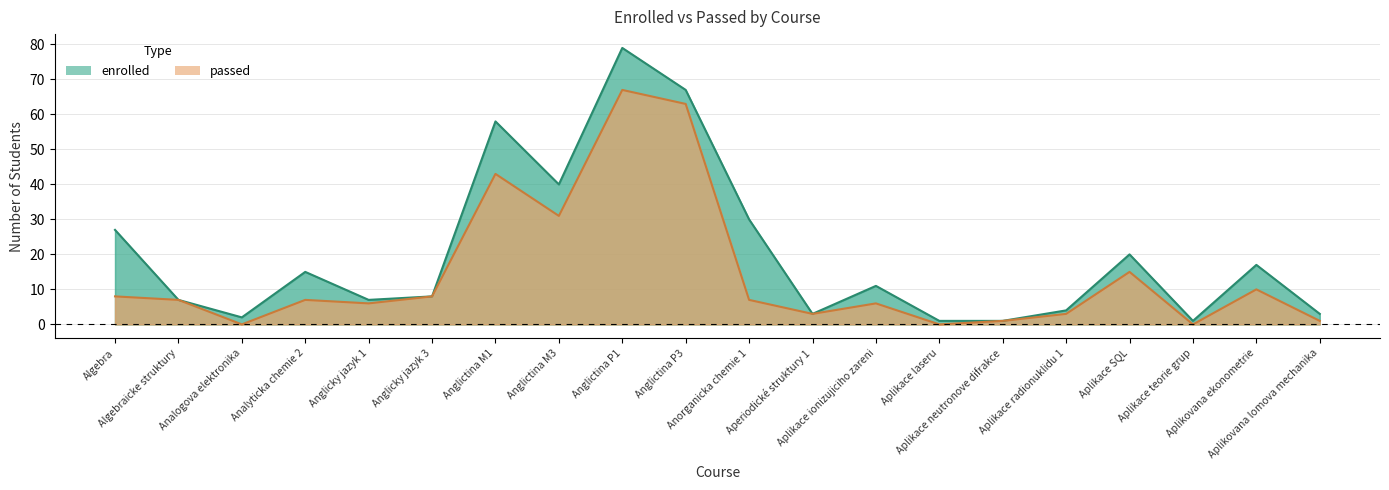

Is the value of passed at Algebraicke struktury greater than the value of enrolled at Anglictina M1?

No